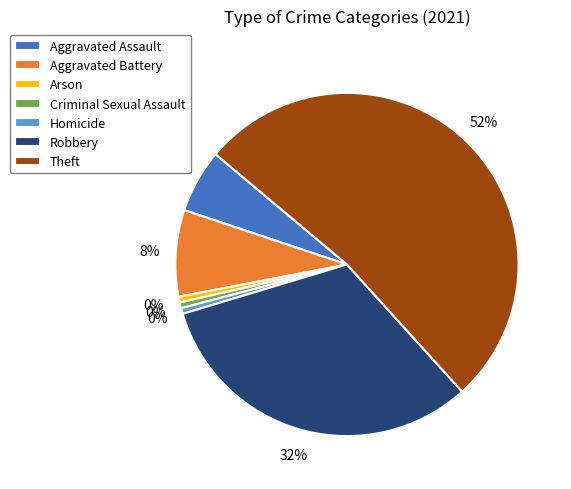

Is there a majority slice in this chart?

Yes